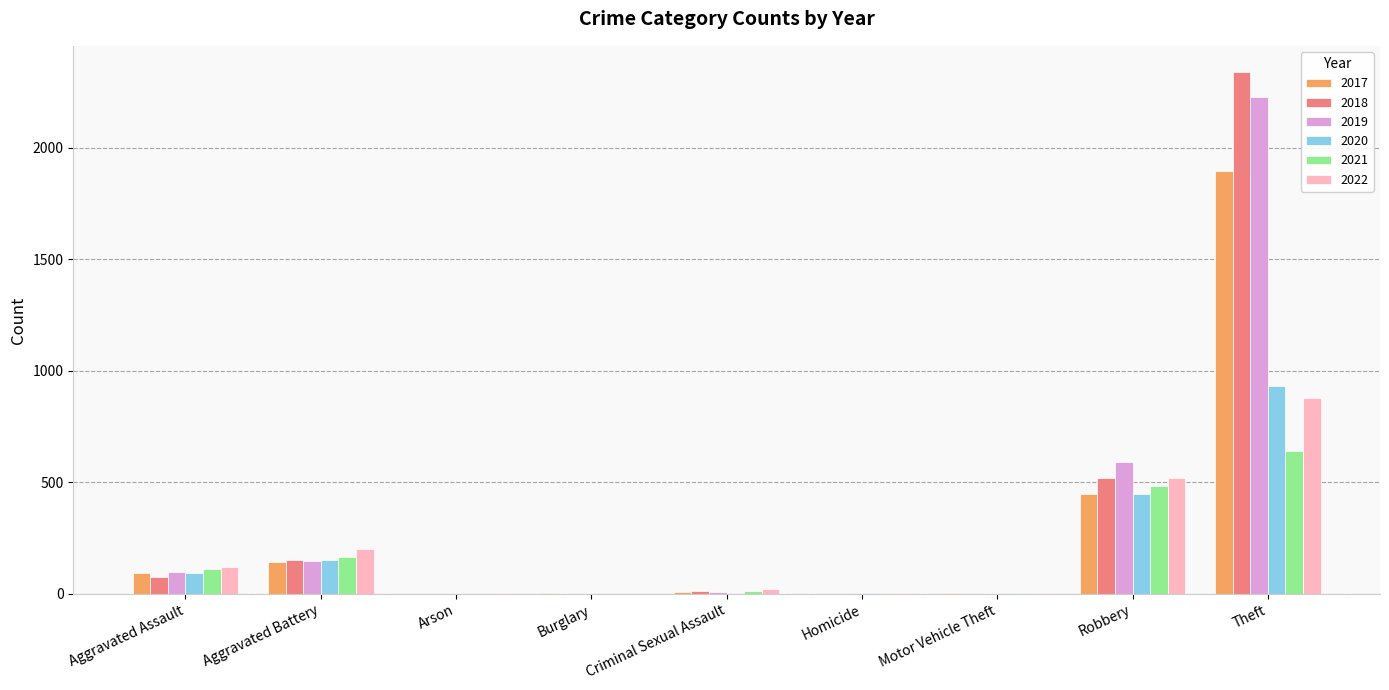

Is the value of 2021 at Aggravated Assault greater than the value of 2019 at Robbery?

No